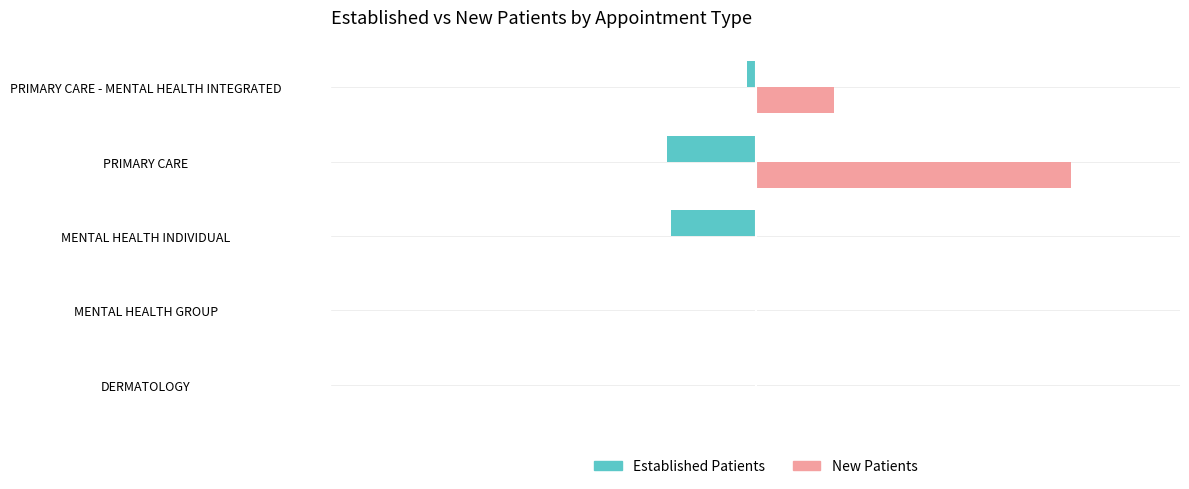

Is it true that EstablishedPatients equals -2.8 at DERMATOLOGY?

False